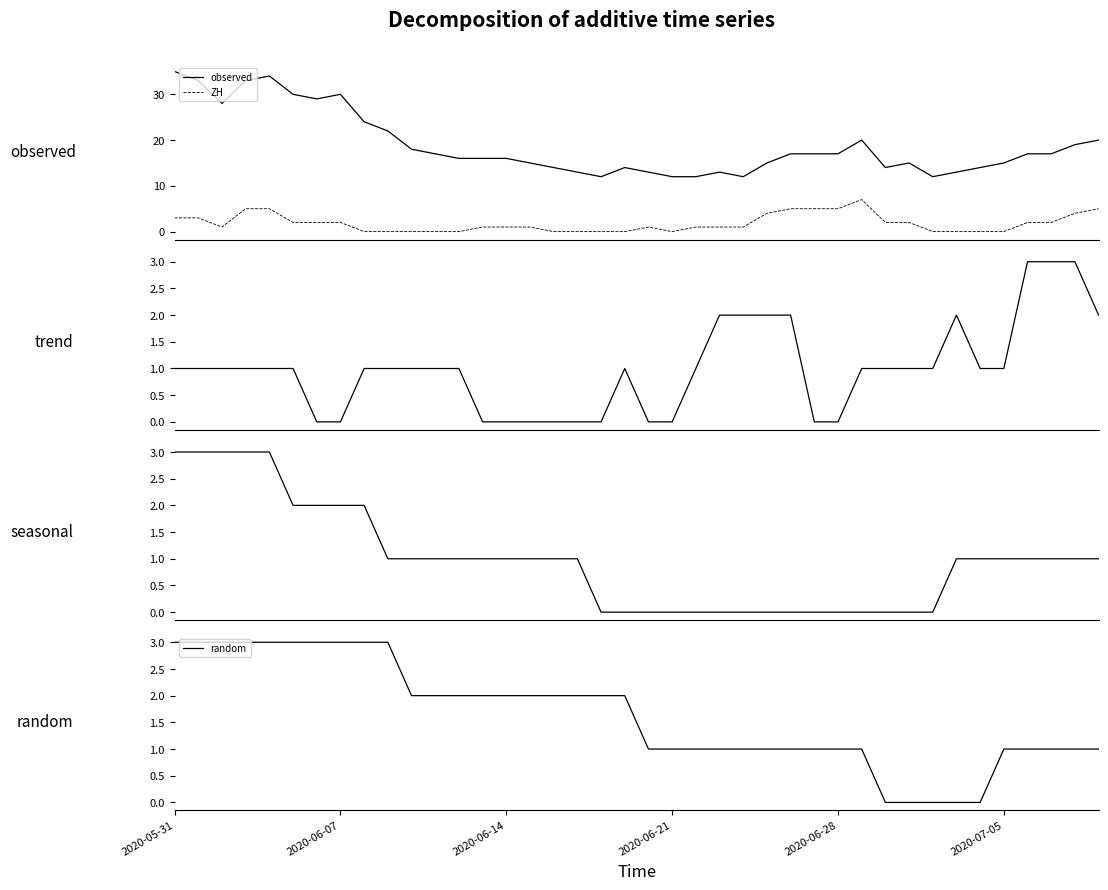

How many data points in trend are above 1?

9